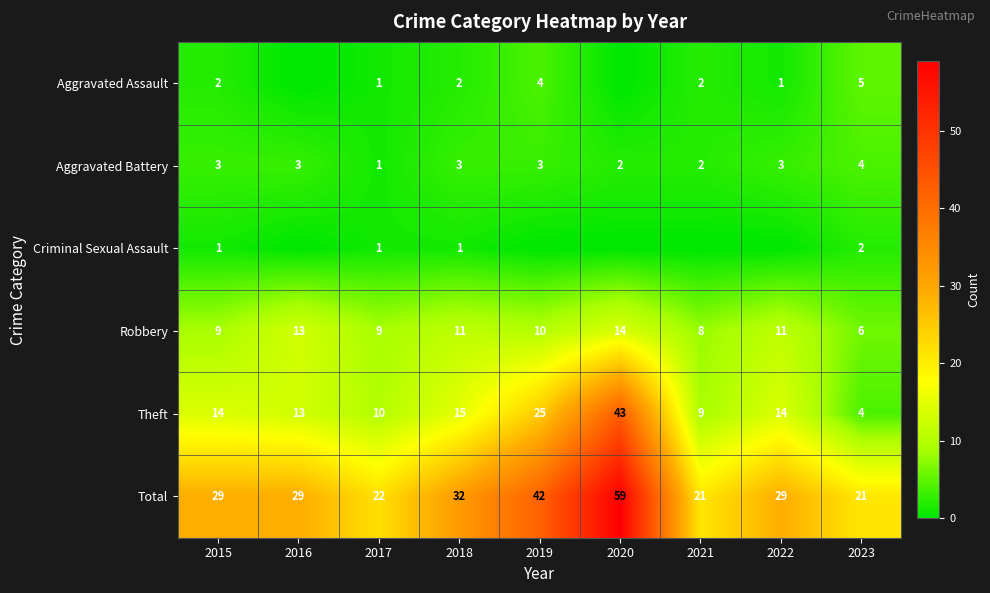

Is the value of Total at 2016 greater than the value of Theft at 2021?

Yes